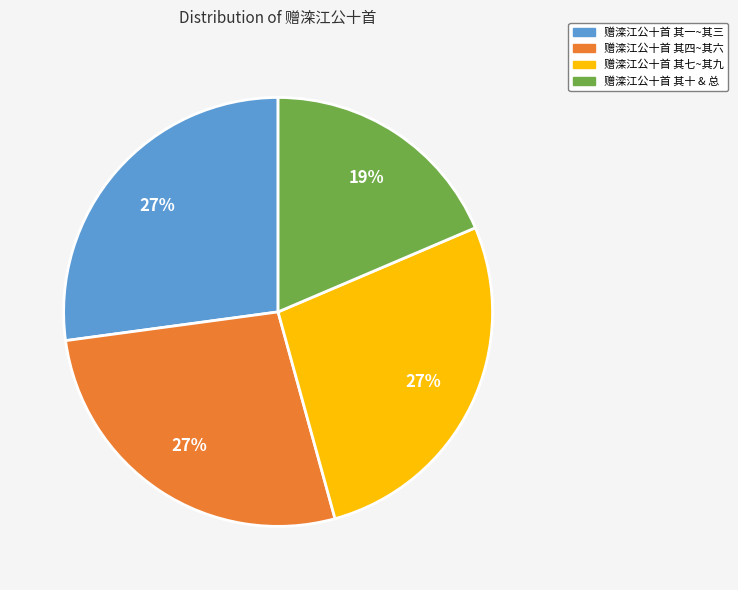

To the nearest percent, what percentage of the pie is 赠滦江公十首 其七~其九?

27%